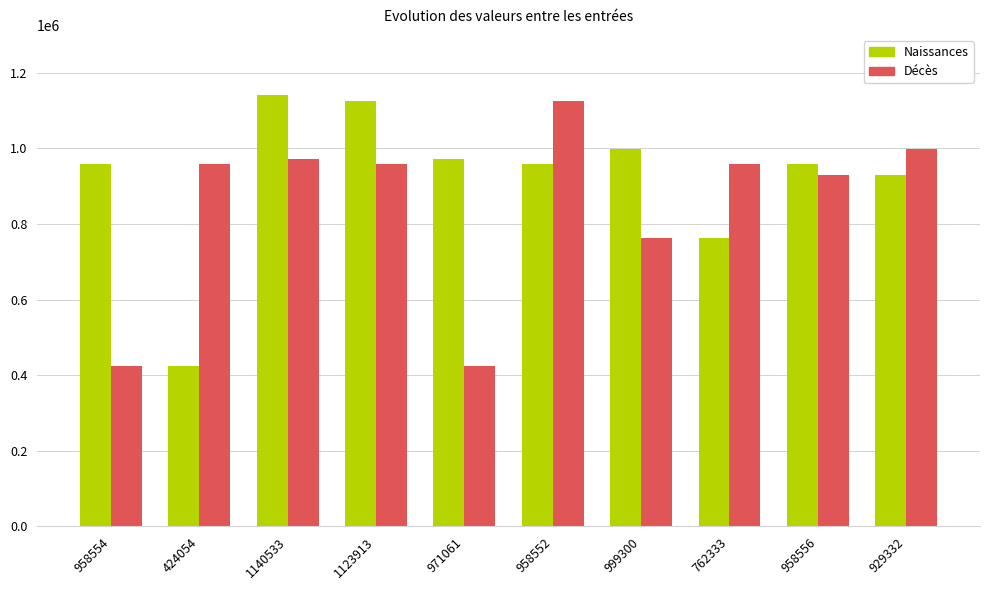

What is the label of the 10th bar from the right?

958554